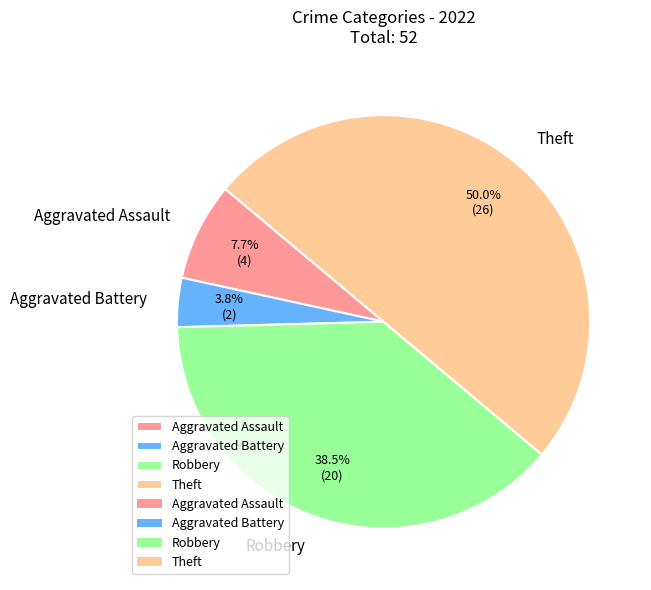

Count the number of slices in the pie.

4